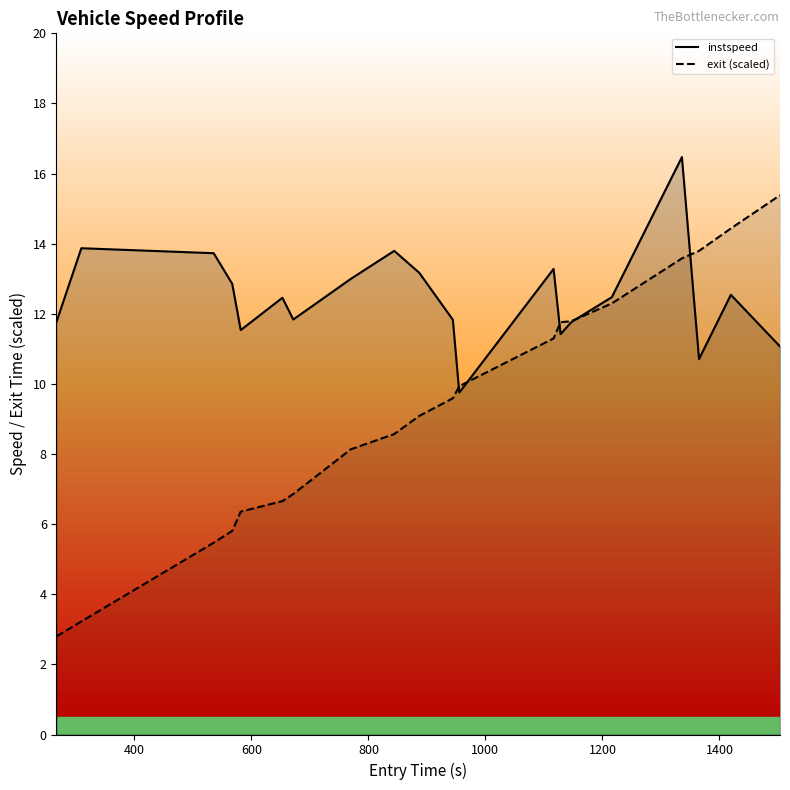

True or false: exit (scaled) has more than 0 interior local peaks.

False